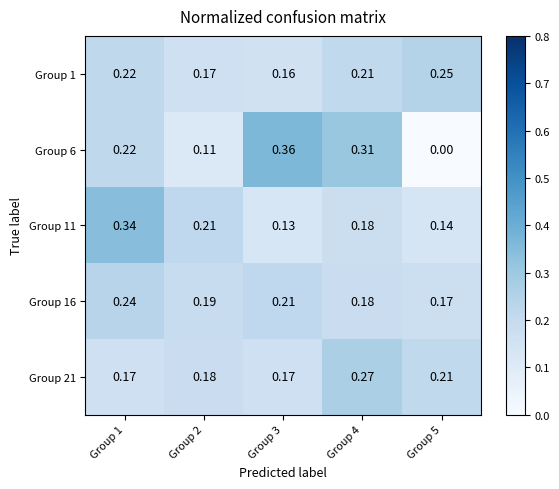

Is the value of Group 6 at Group 3 greater than the value of Group 16 at Group 5?

Yes